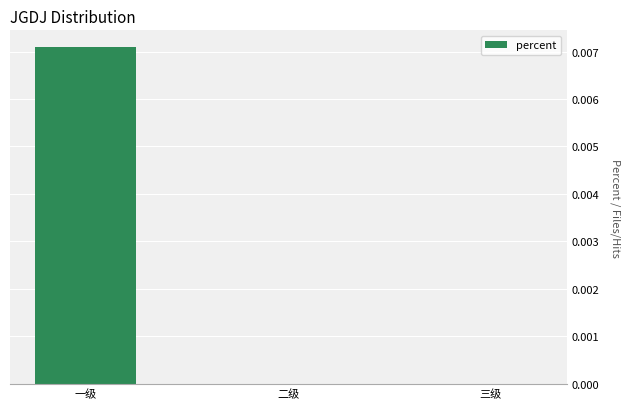

The chart shows a value of 0.0 at 二级. True or false?

True